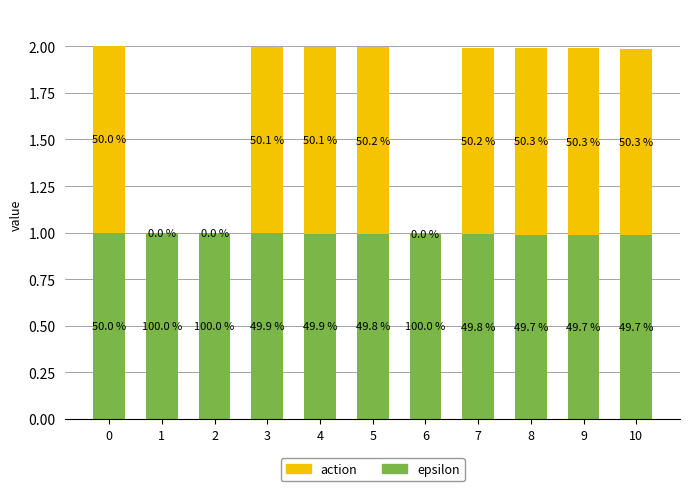

Which series has the largest total across all categories?

epsilon